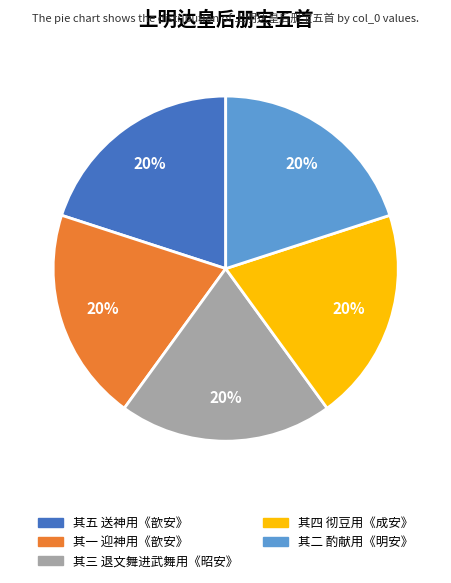

True or false: 其三 退文舞进武舞用《昭安》 accounts for 7% of the total.

False